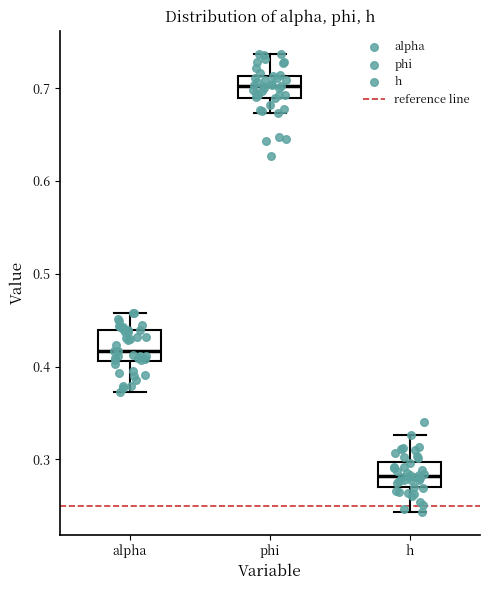

Where is the upper edge of the box for h on the y-axis? The values are not printed on the chart, so give them approximately, as read against the axis.

0.30